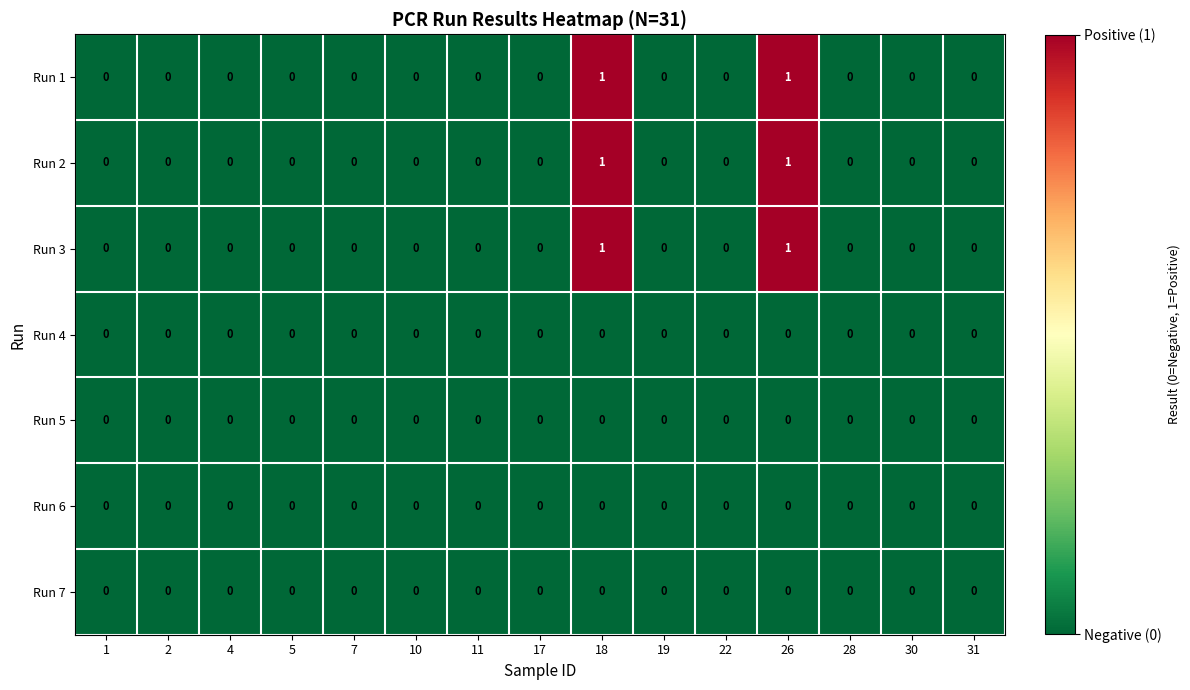

True or false: Run 2 has a value of 0 at 28.

True